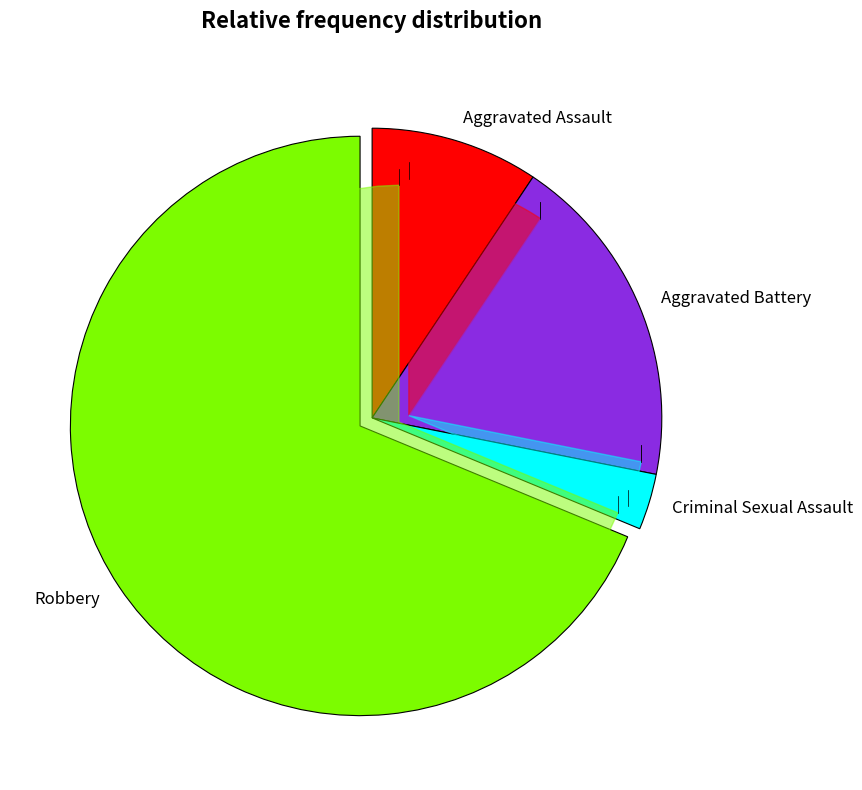

True or false: Robbery accounts for 69% of the total.

True